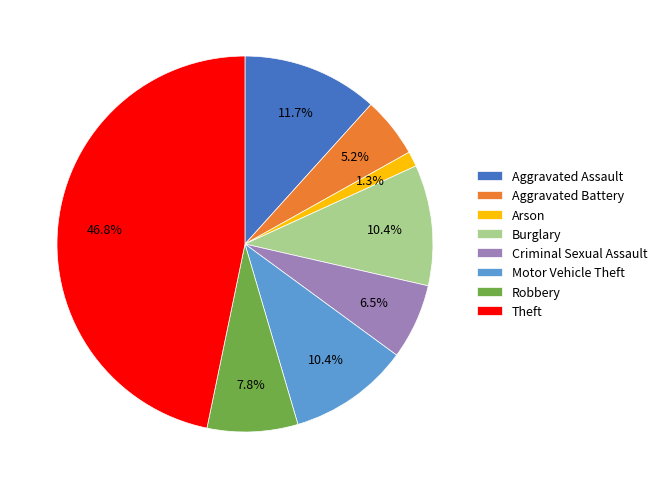

Is it true that Aggravated Battery is 5% of the pie?

True